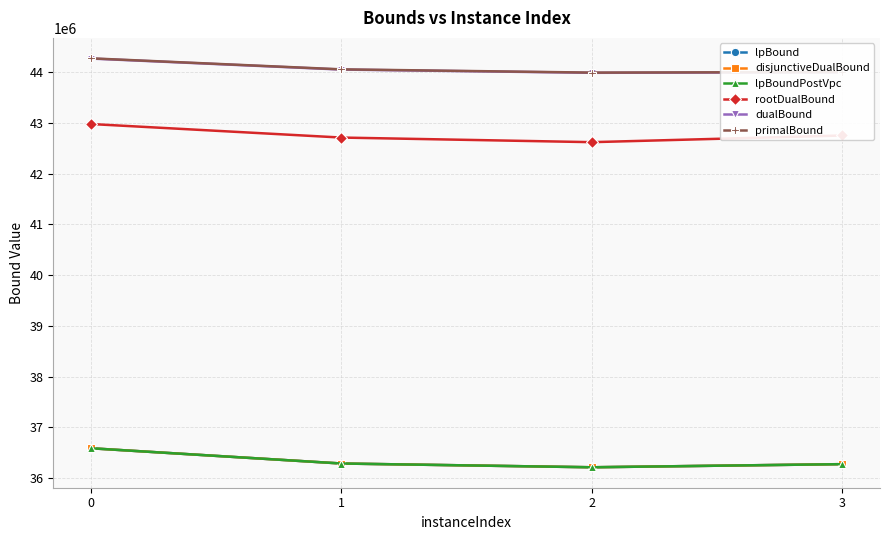

What is the greatest value displayed?

44269807.5